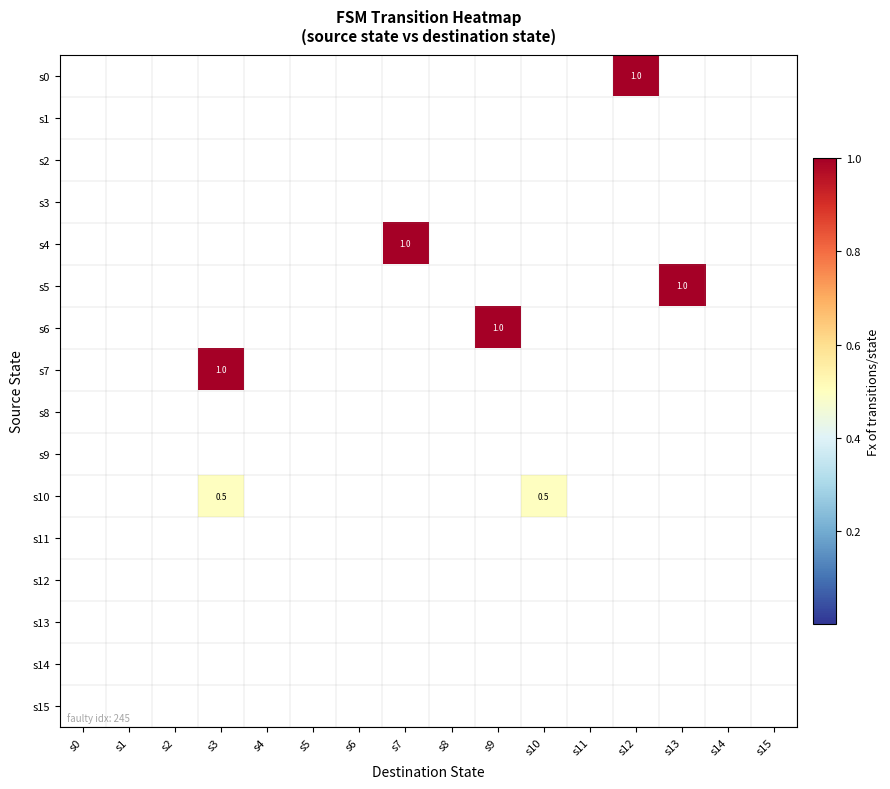

What is the sum of all s4 values?

1.0